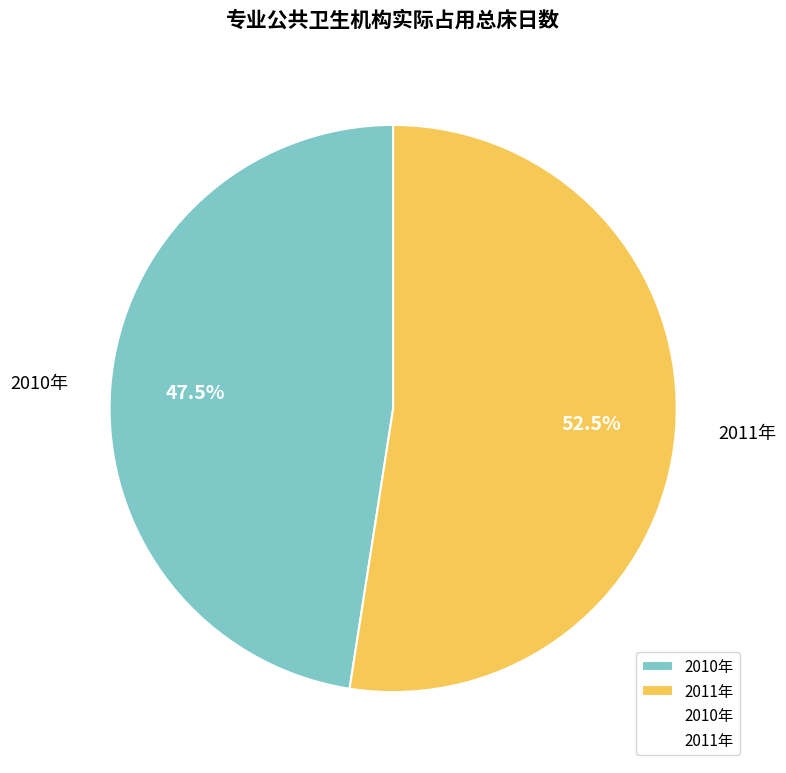

How much of the chart is everything except 2011年?

47.5%